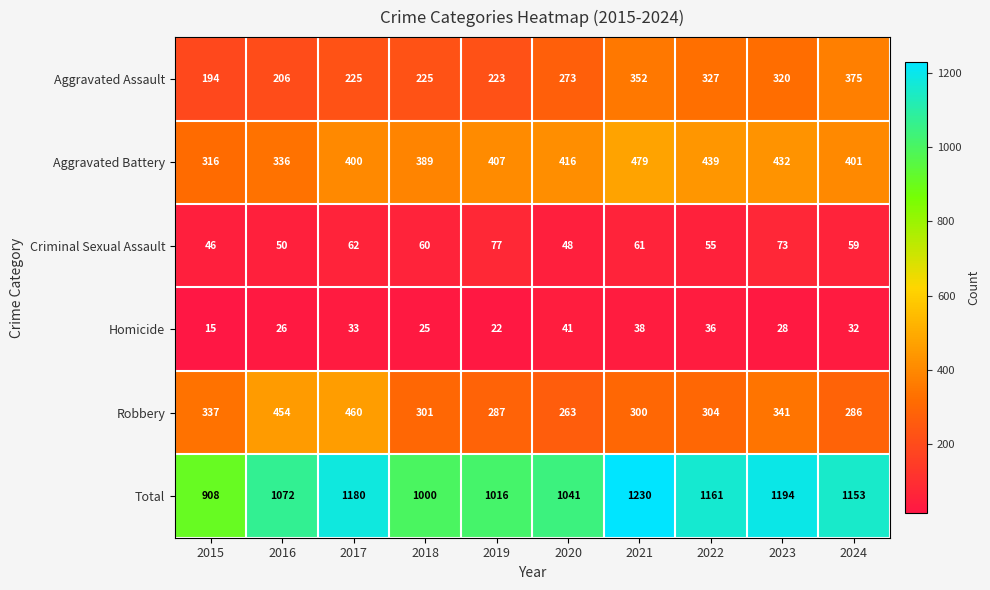

At which label does Total first exceed 1153?

2017